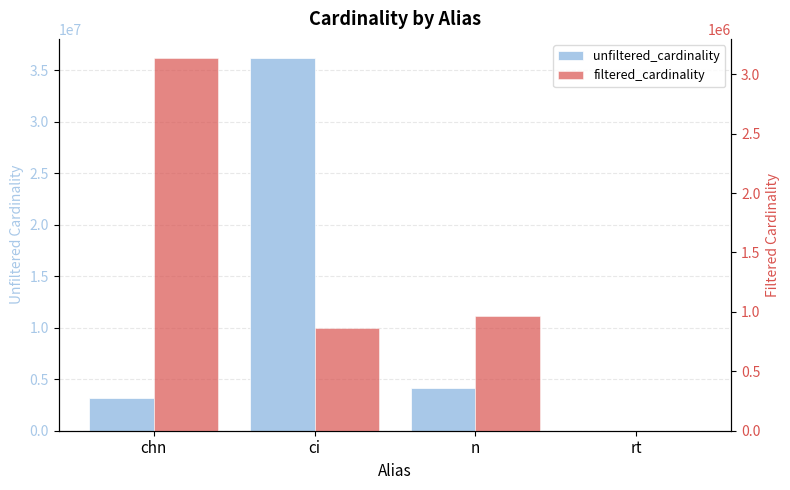

Between chn and n, which series saw the biggest shift?

filtered_cardinality